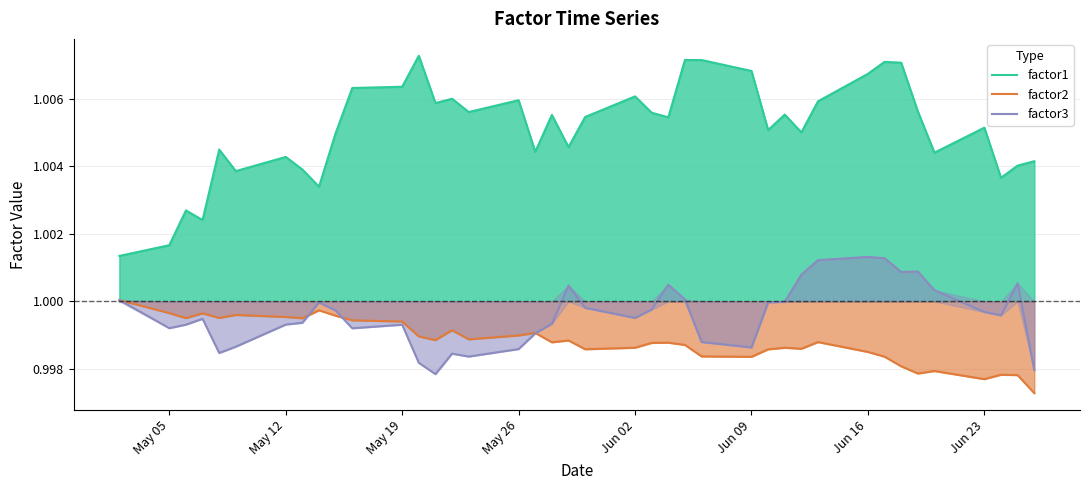

Which series has the largest total across all categories?

factor1